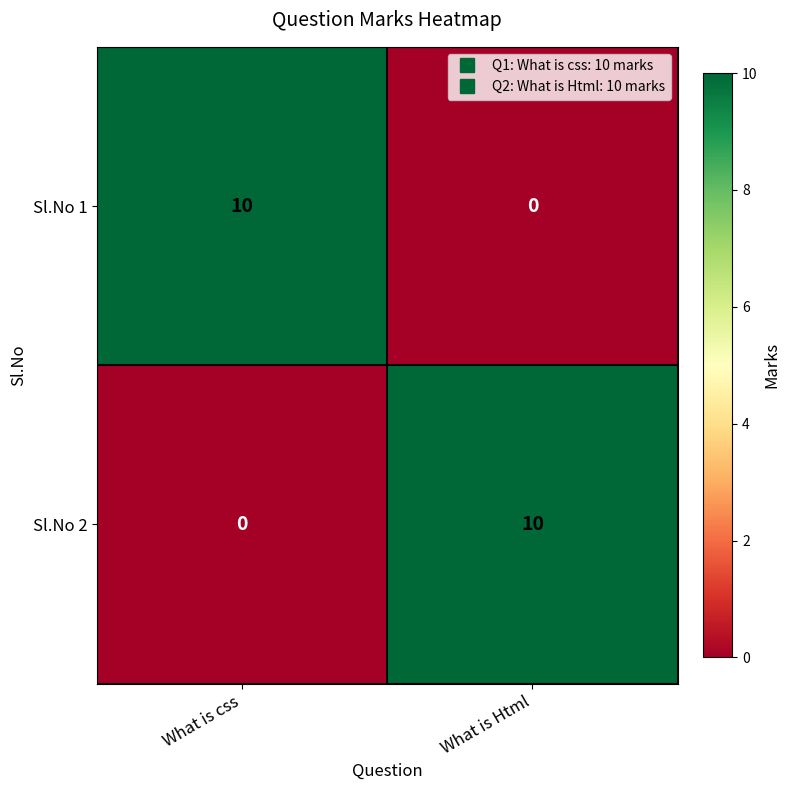

What is the sum of the Sl.No 2 values at What is Html and What is css?

10